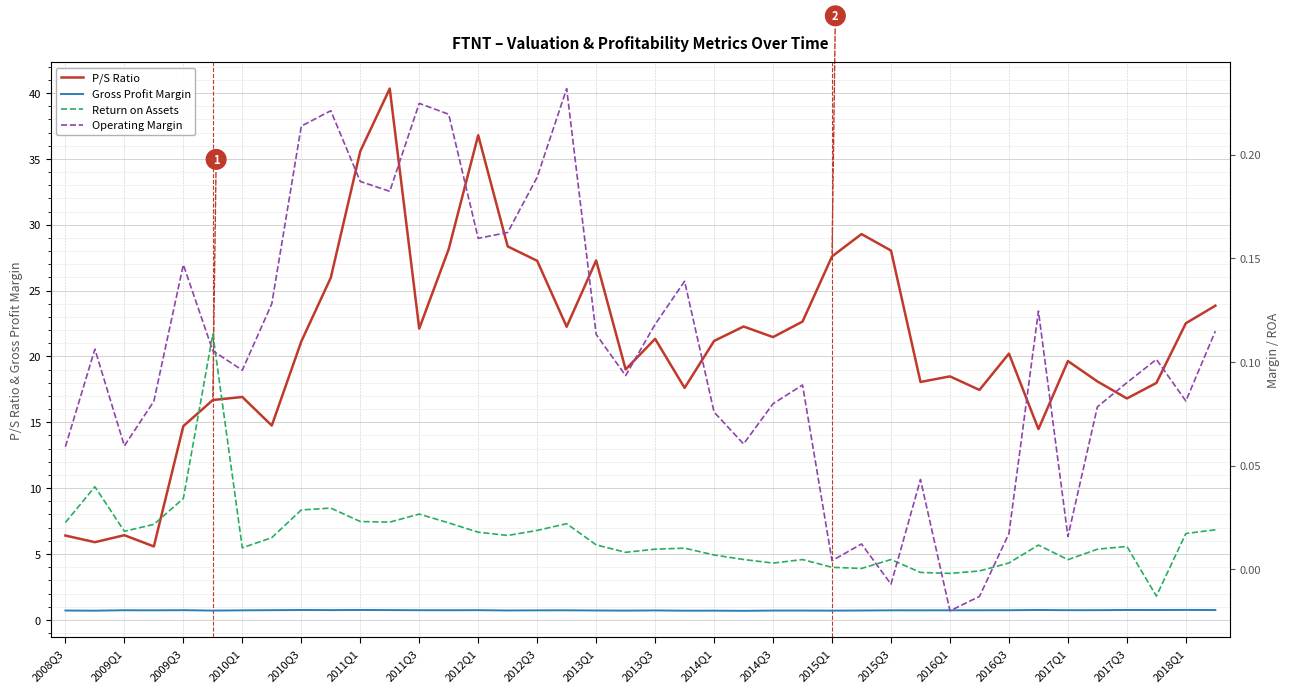

True or false: P/S Ratio and Gross Profit Margin cross at least once.

False